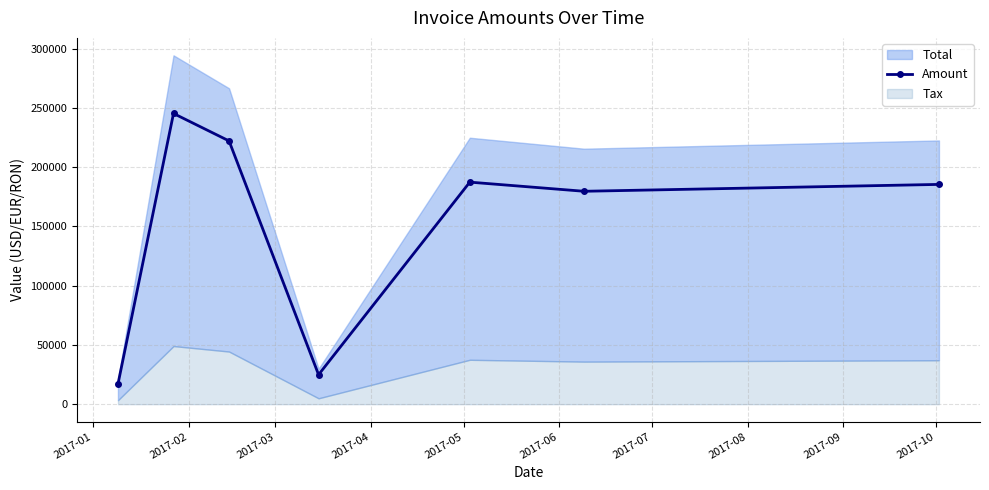

What is the value of the 4th point from the left?

24904